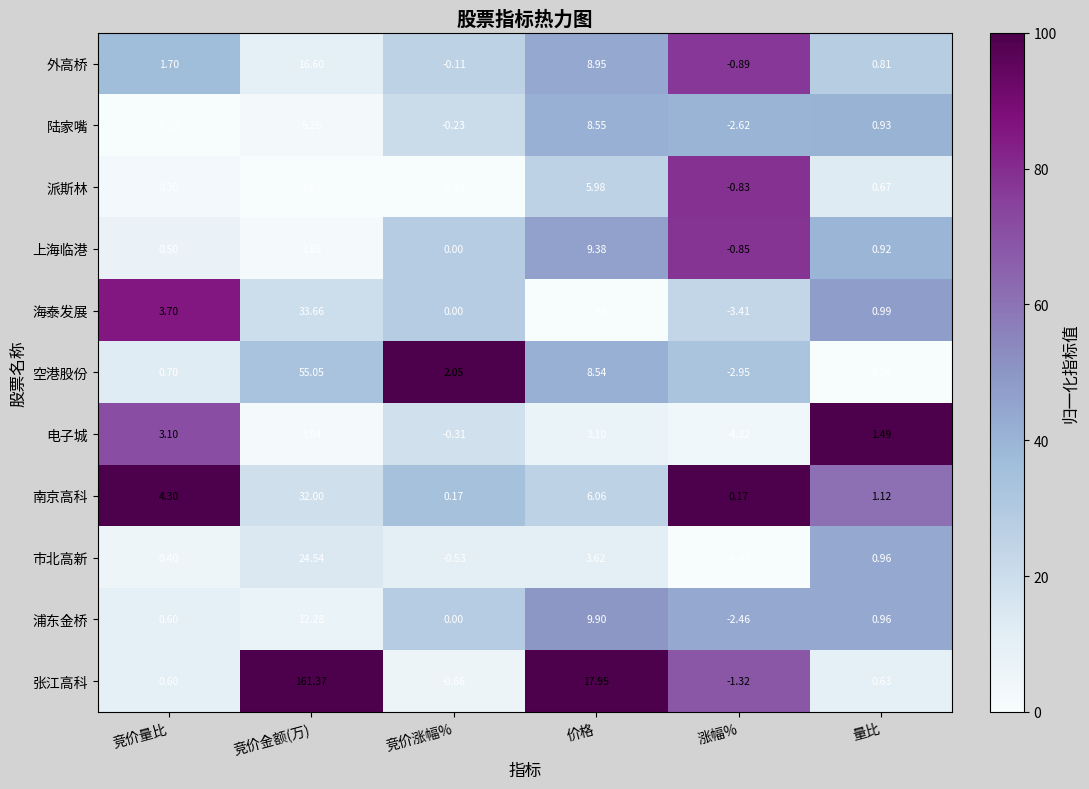

At which category does the chart reach its peak across all series?

竞价金额(万)